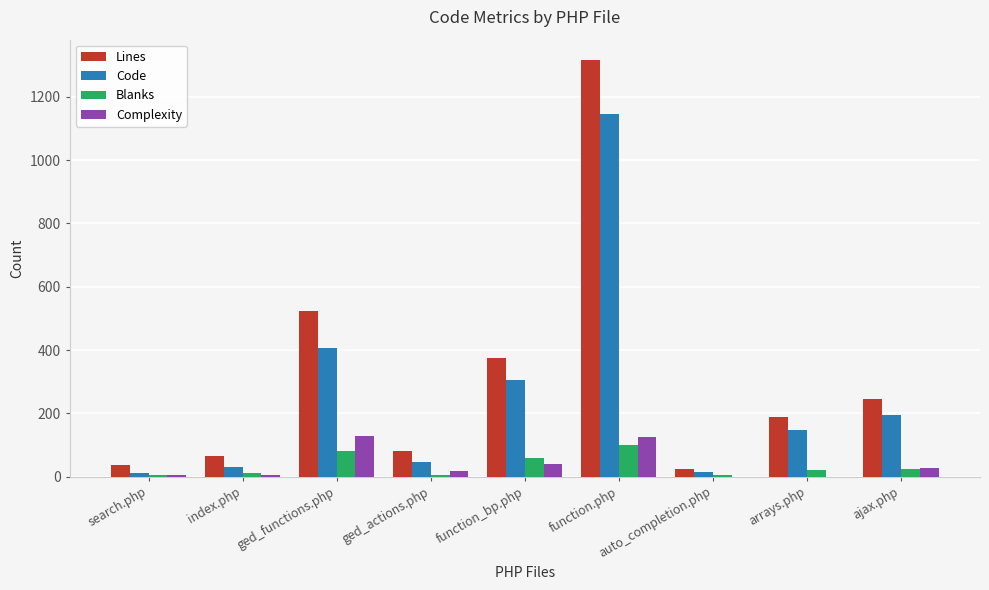

What is the maximum value shown in the chart?

1315